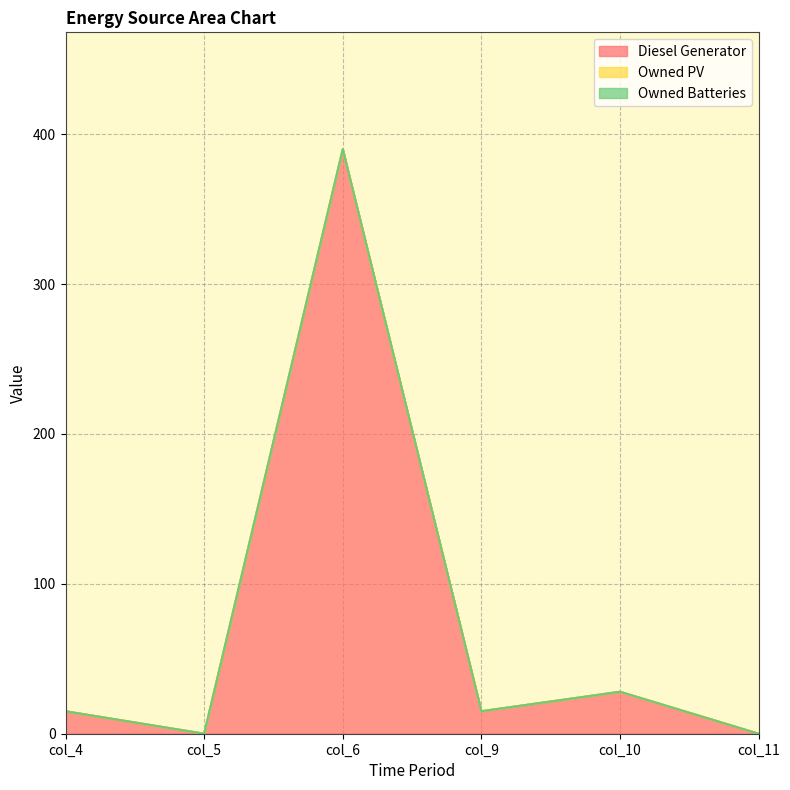

True or false: Diesel Generator has a value of 390 at col_6.

True